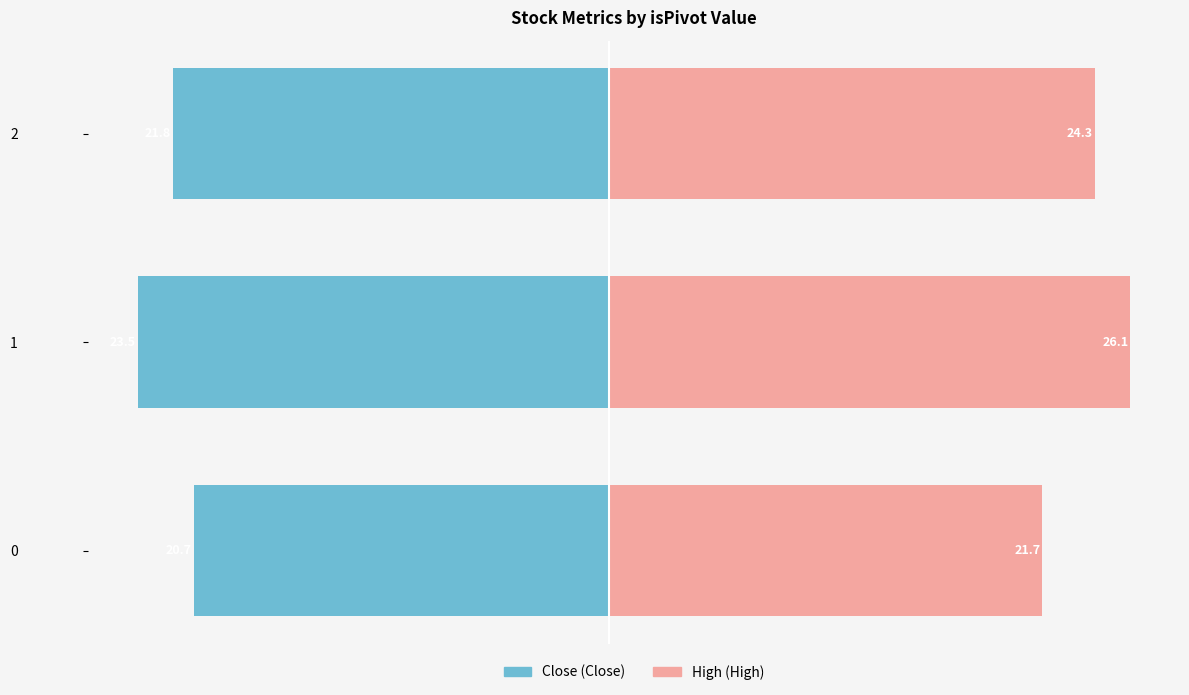

The Close series shows -21.8 at 2. True or false?

True